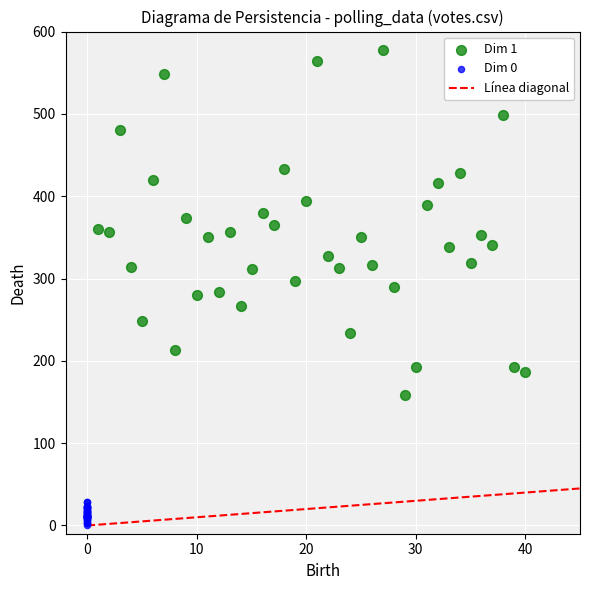

Which series has the widest spread of Y values?

Dim 1